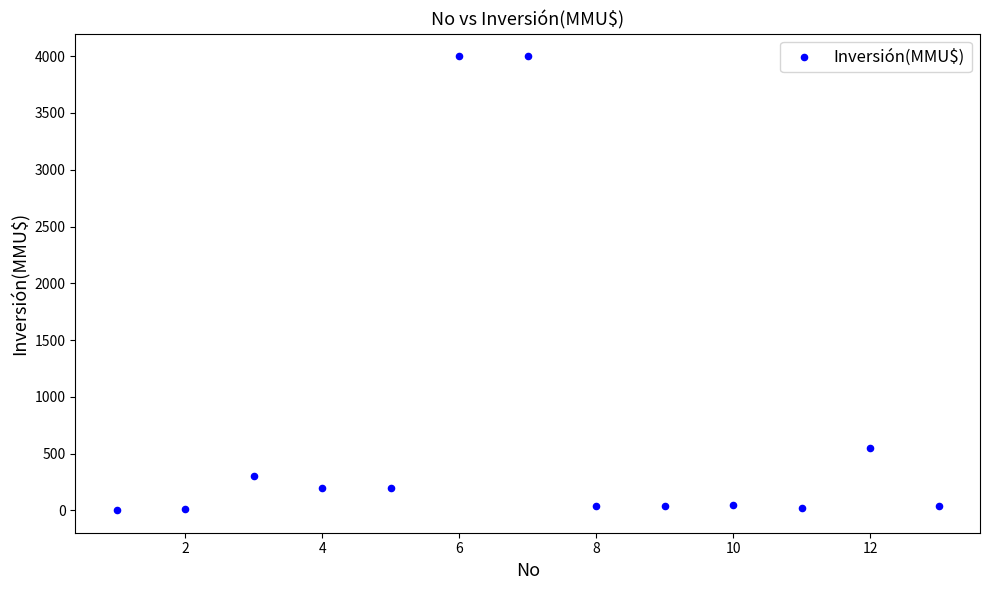

What is the range of X values (max minus min)?

12.0